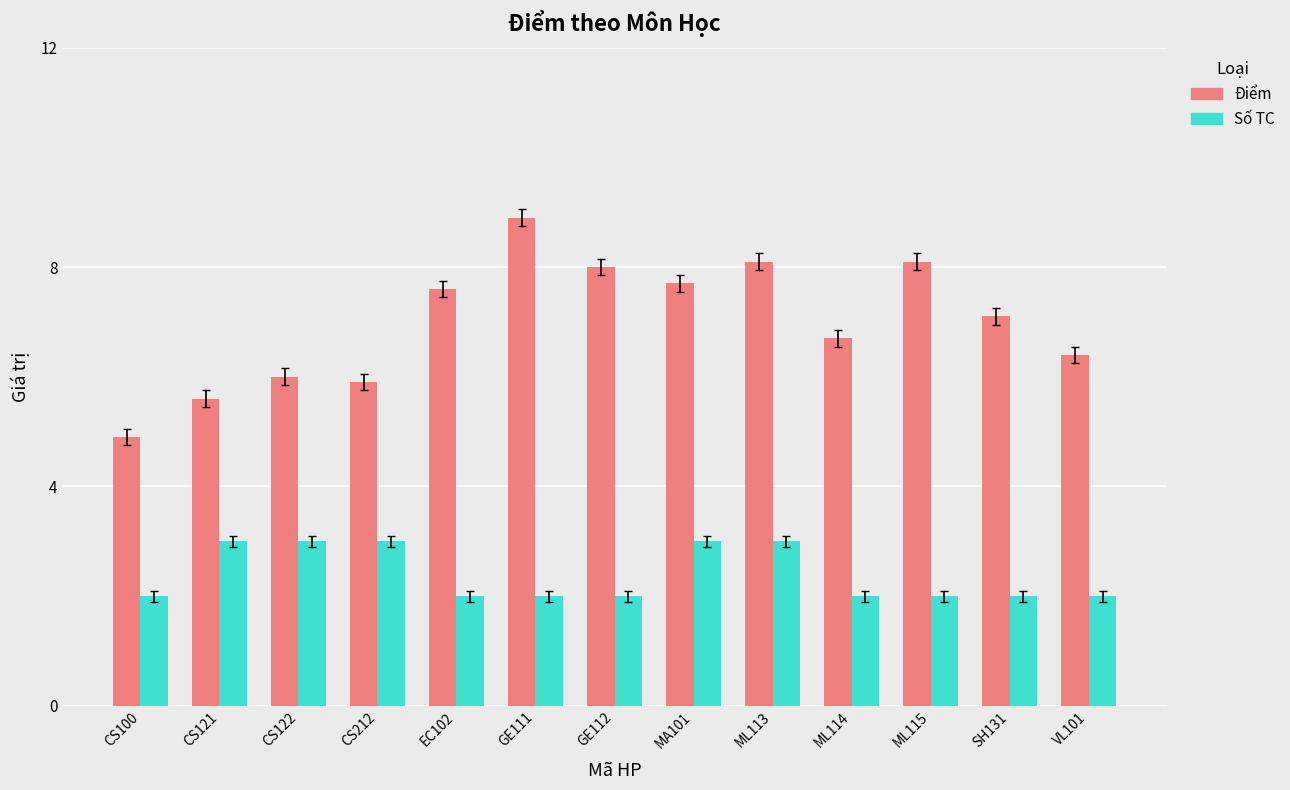

How many categories are shown in the chart?

13